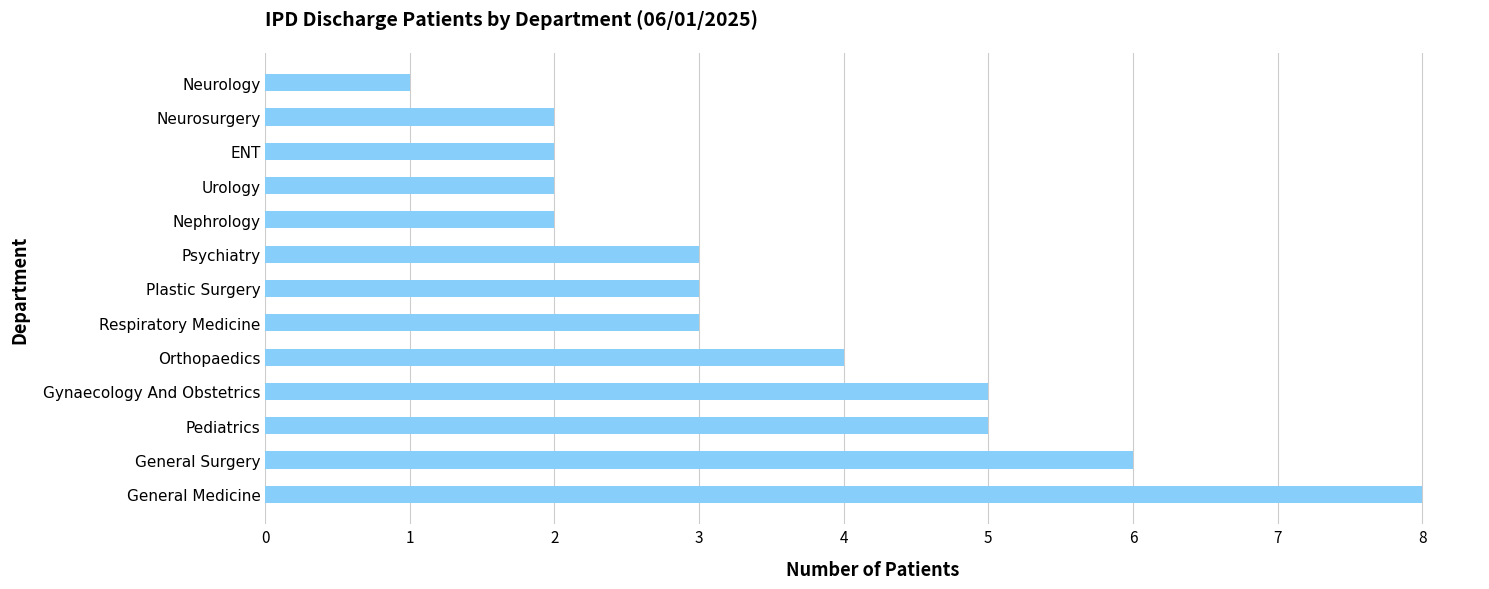

What is the maximum value shown in the chart?

8